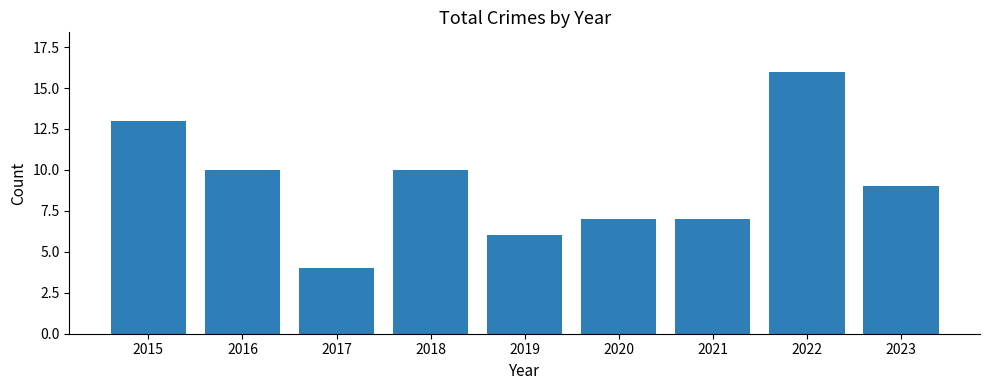

How many values are below 9?

4